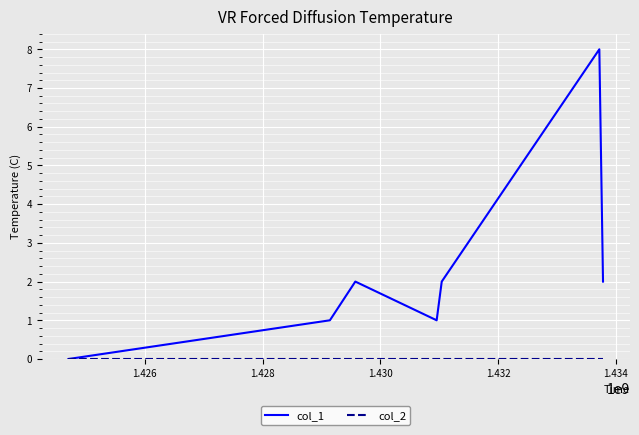

Which series has the largest total across all categories?

col_1